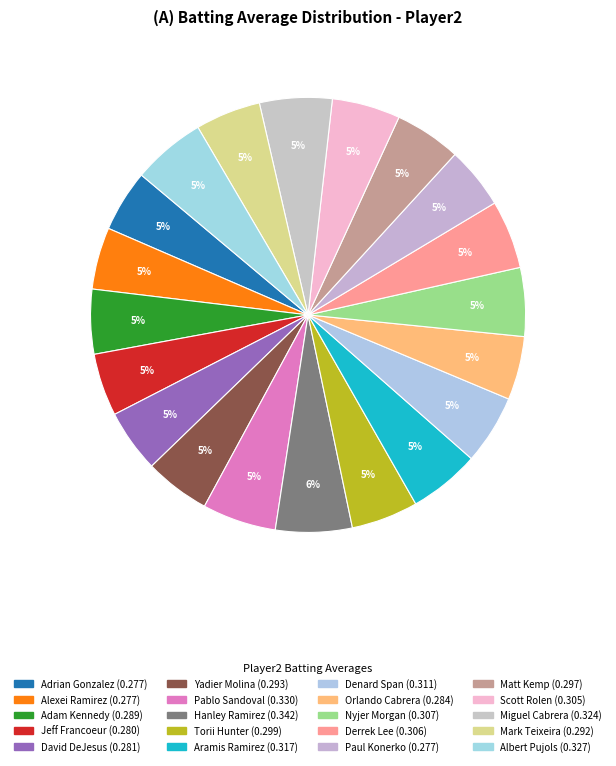

Combined, what portion of the pie is Albert Pujols and Denard Span?

10.6%